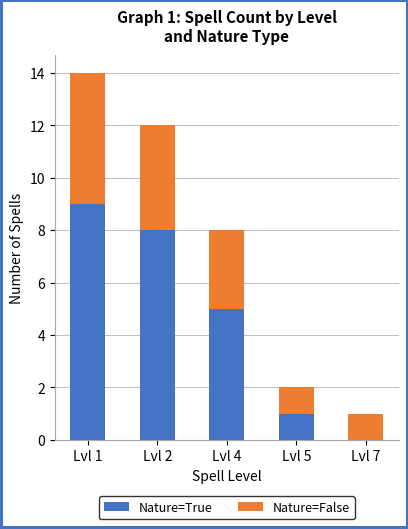

What are all the series names shown in the legend?

Nature=True, Nature=False